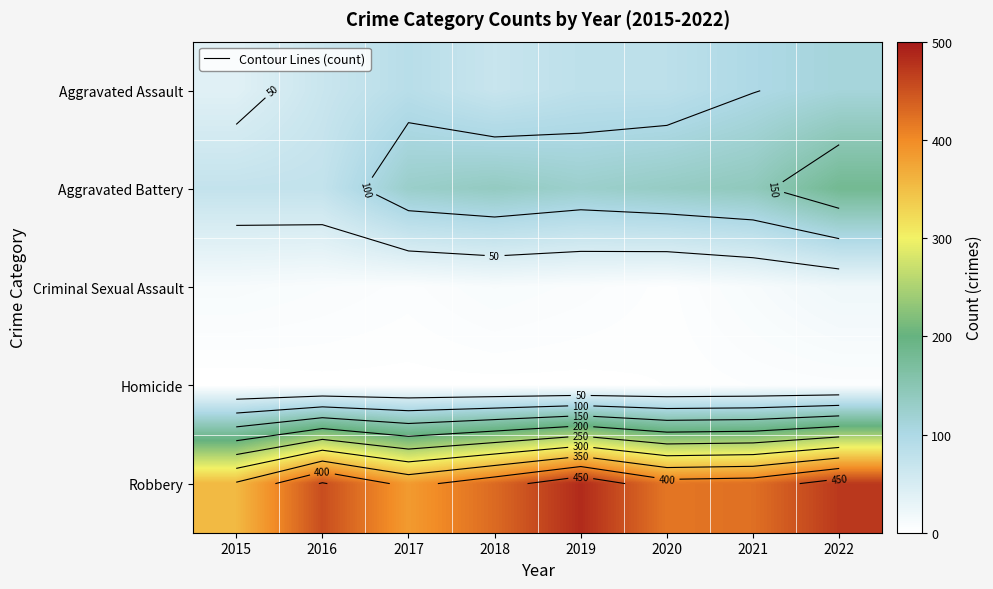

Which series has the largest range (max minus min)?

Robbery